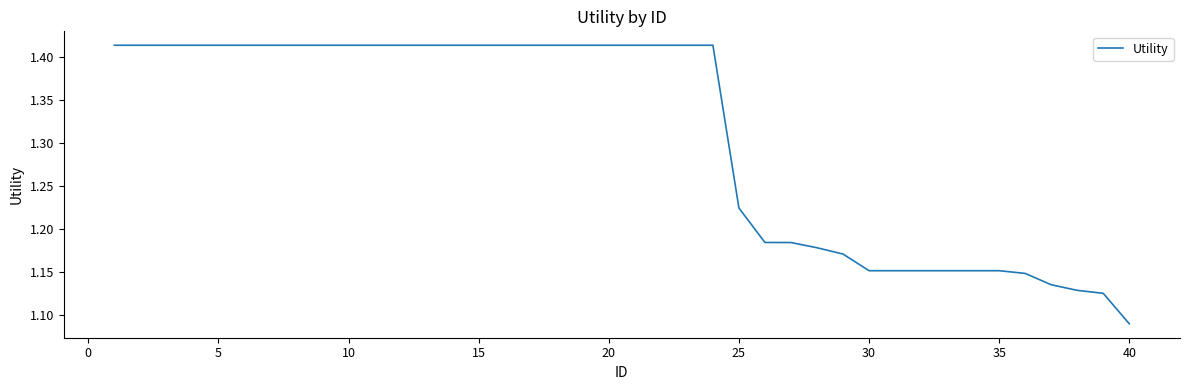

What is the difference between the maximum and minimum values?

0.3